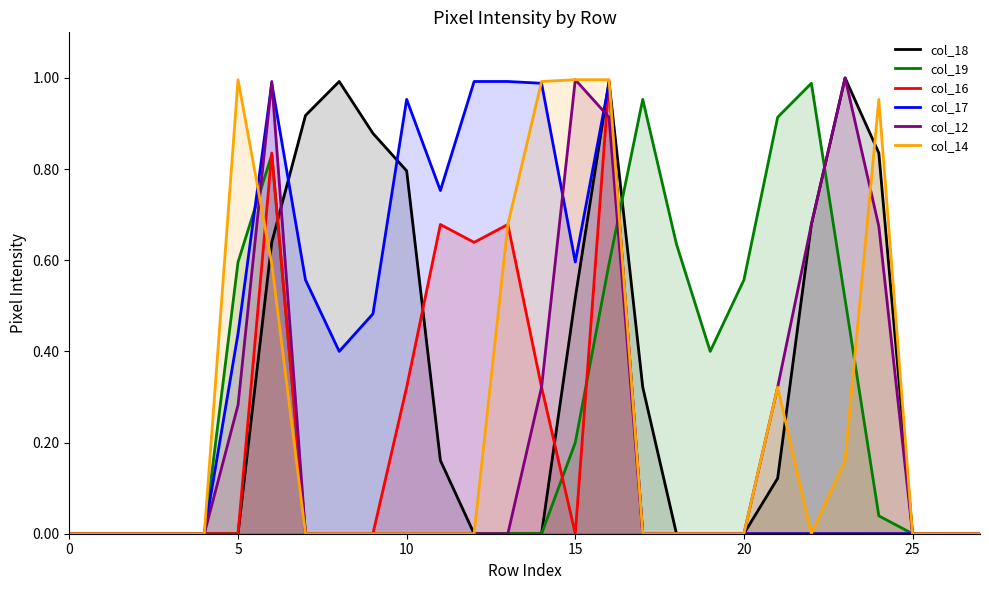

Is it true that col_19 equals 0.0 at 12?

True